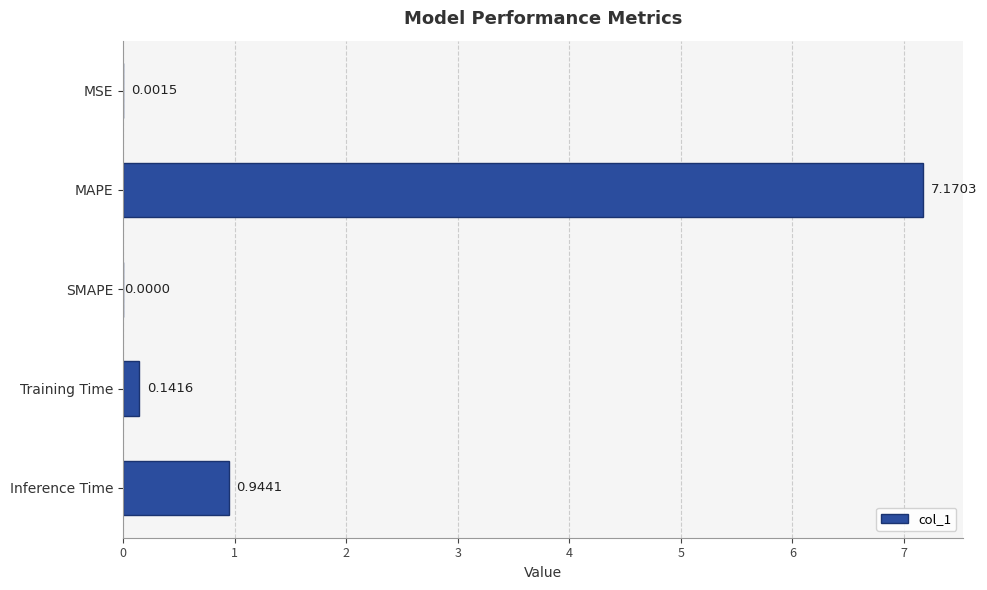

At which label is the value closest to 3?

Inference Time